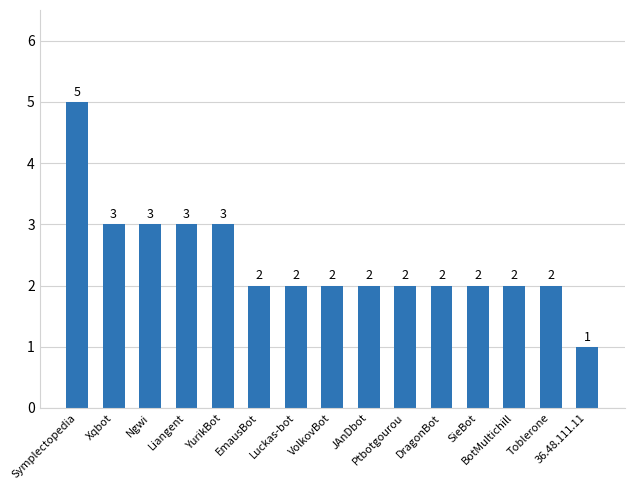

Reading left to right, what are all the values shown in this chart?

5	3	3	3	3	2	2	2	2	2	2	2	2	2	1